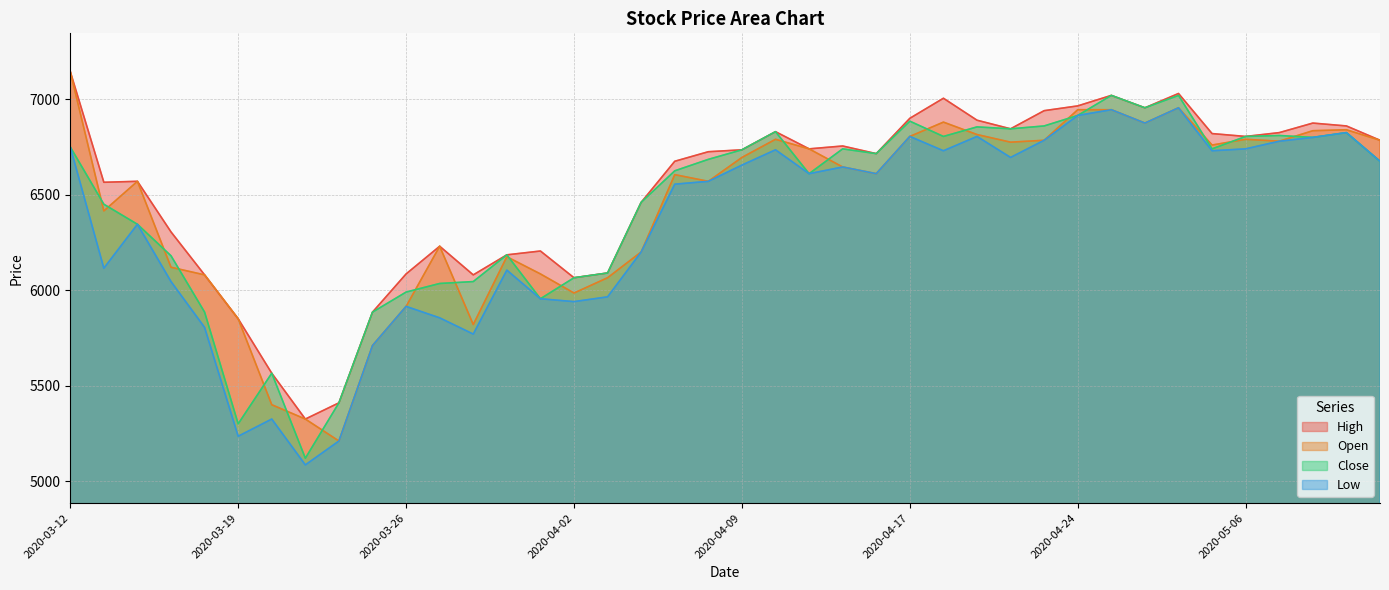

How many interior local peaks does the Low series have?

11